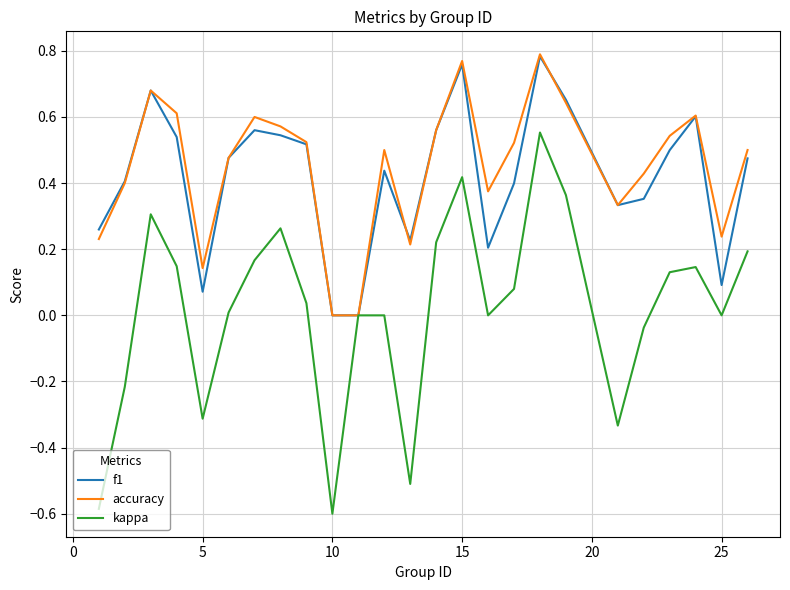

What is the difference between the maximum and minimum values in the kappa series?

1.2